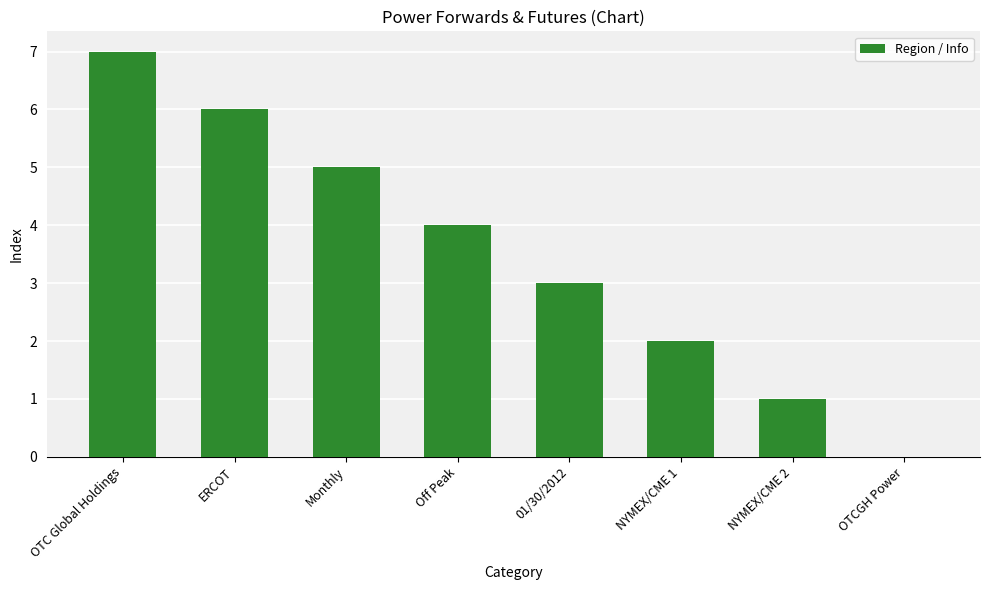

What is the sum of all values?

28